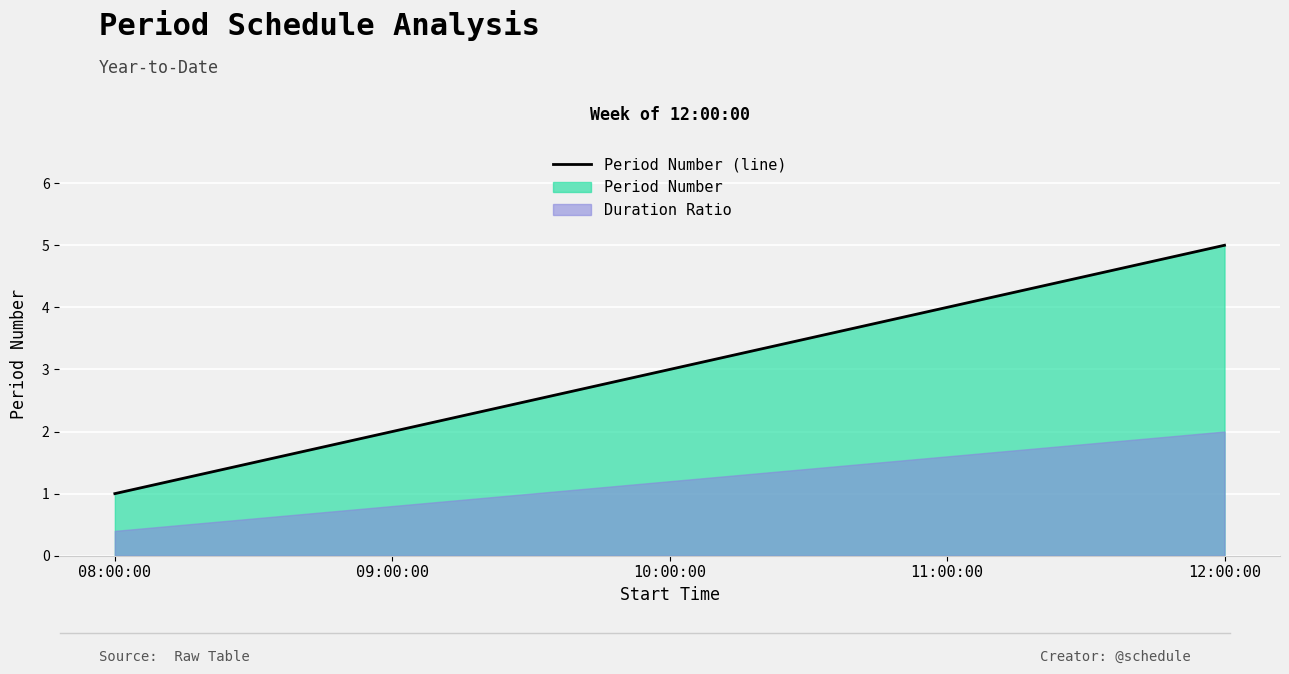

Approximately how many times larger is the value at 12:00:00 compared to 08:00:00?

5.0